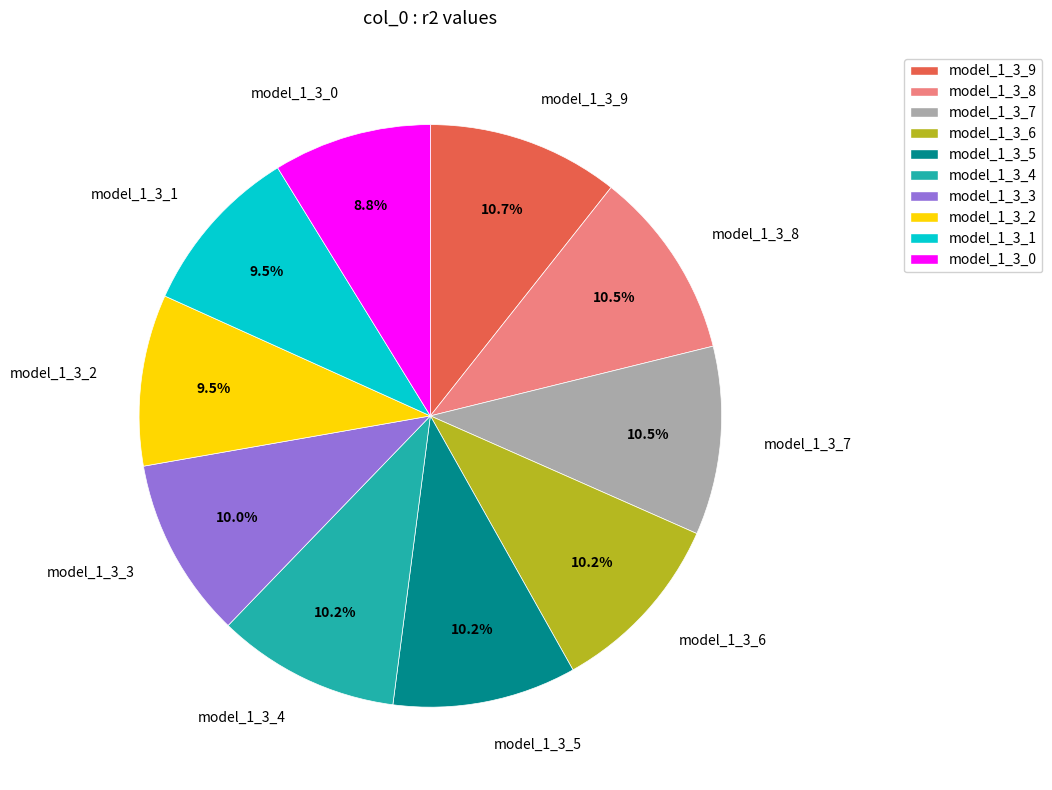

How much of the chart is everything except model_1_3_5?

89.8%